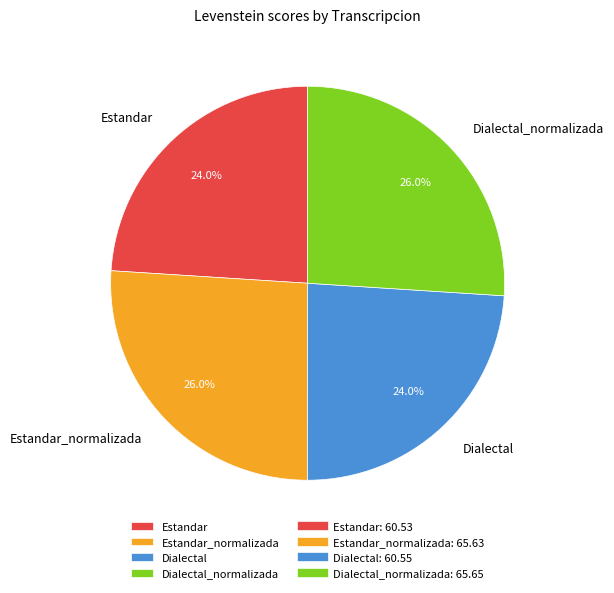

Does Estandar represent more than half of the total?

No